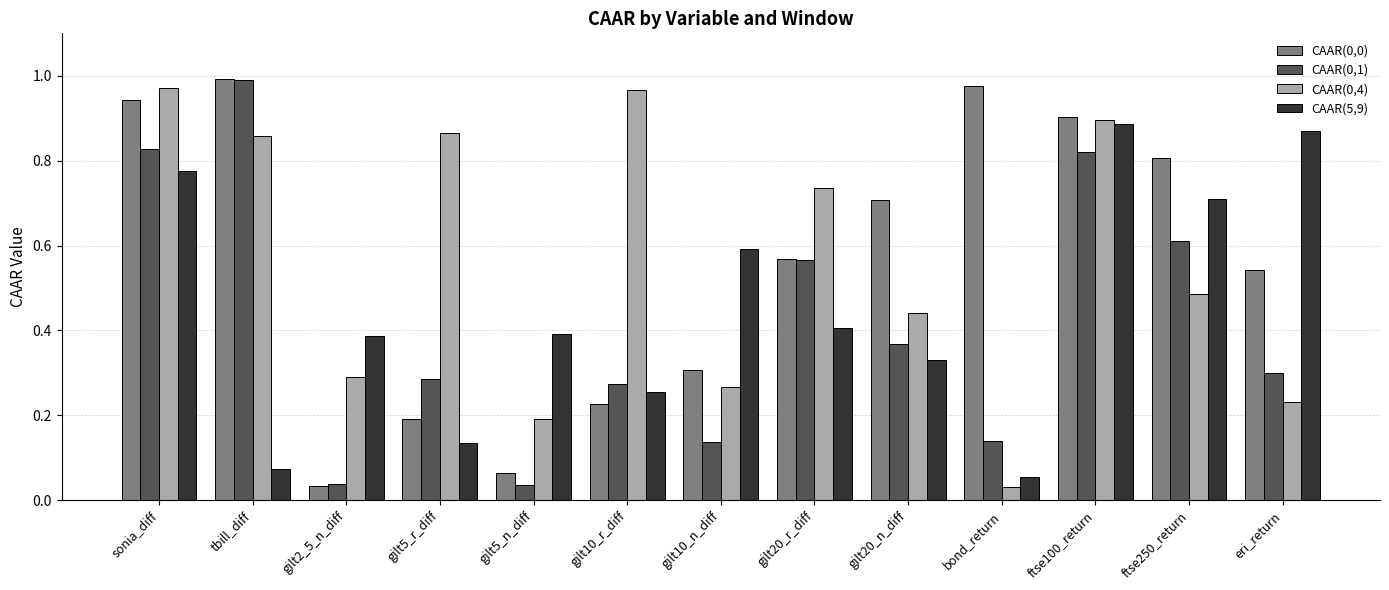

What is the total value across all series at ftse100_return?

3.5